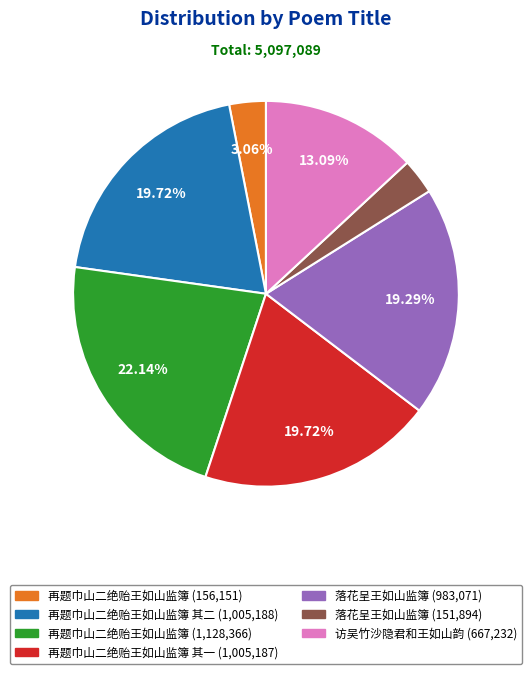

Does any single category account for the majority?

No